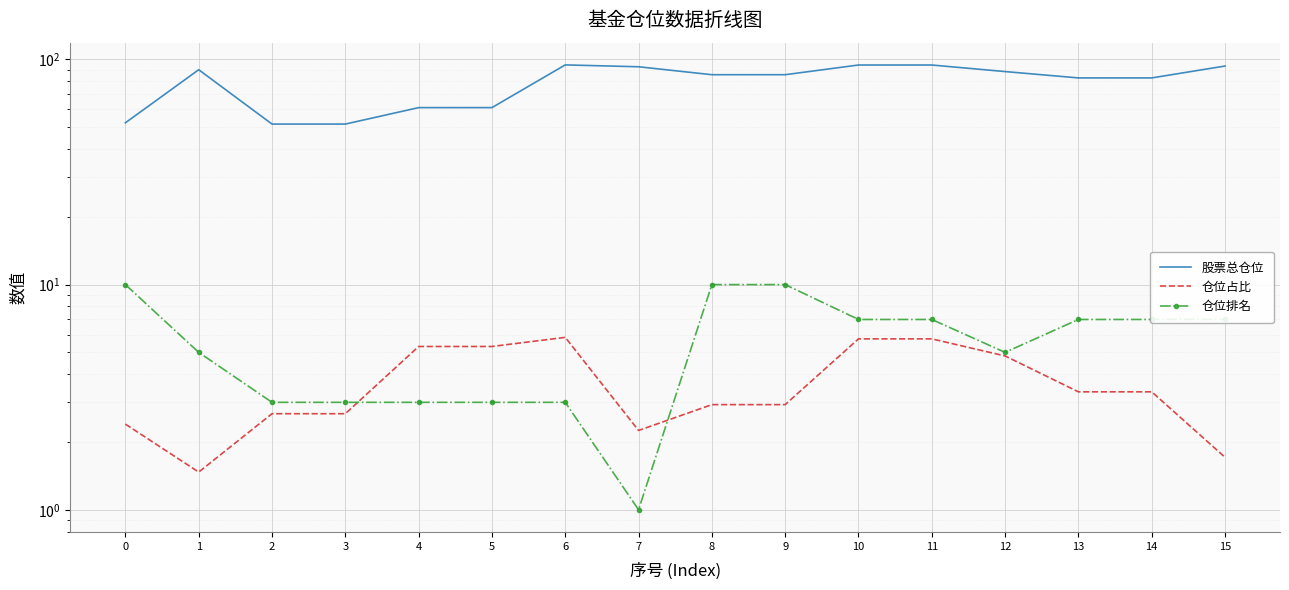

Reading left to right, extract all data points from this chart.

股票总仓位: 52.3	90.0	51.6	51.6	61.1	61.1	94.5	92.8	85.5	85.5	94.5	94.5	88.3	82.8	82.8	93.5
仓位占比: 2.4	1.5	2.7	2.7	5.3	5.3	5.8	2.2	2.9	2.9	5.7	5.7	4.8	3.3	3.3	1.7
仓位排名: 10.0	5.0	3.0	3.0	3.0	3.0	3.0	1.0	10.0	10.0	7.0	7.0	5.0	7.0	7.0	7.0